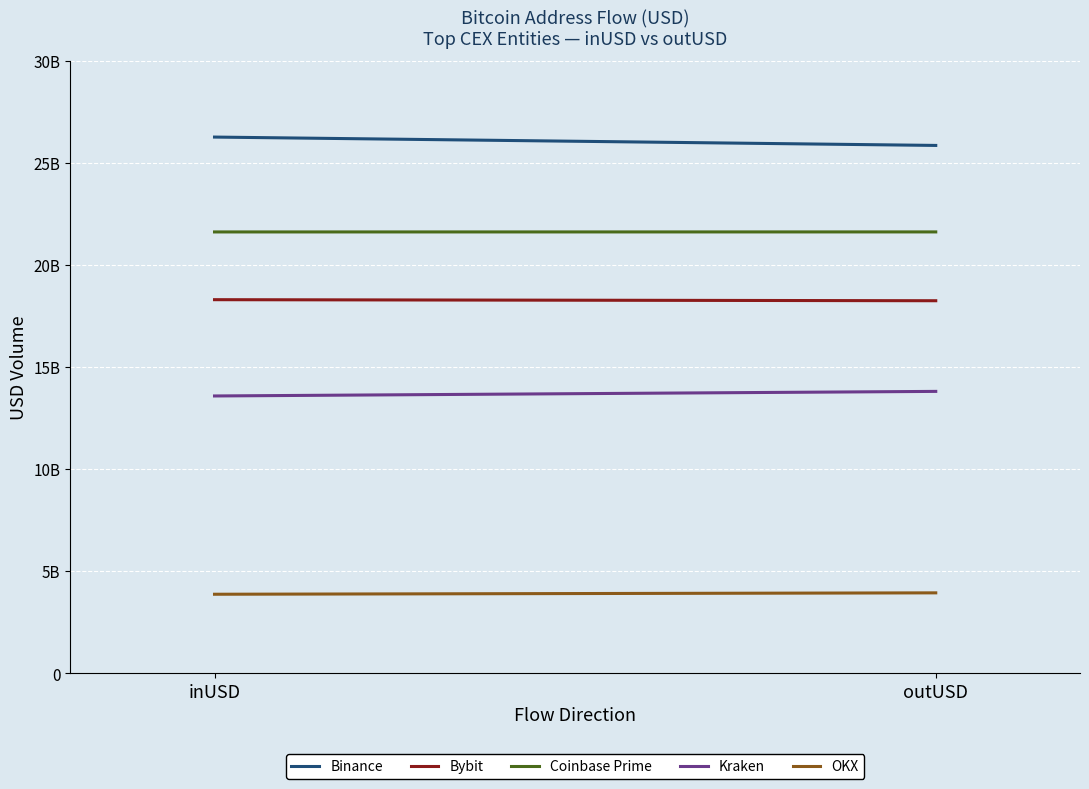

True or false: OKX has a value of 3949001064.0 at outUSD.

True